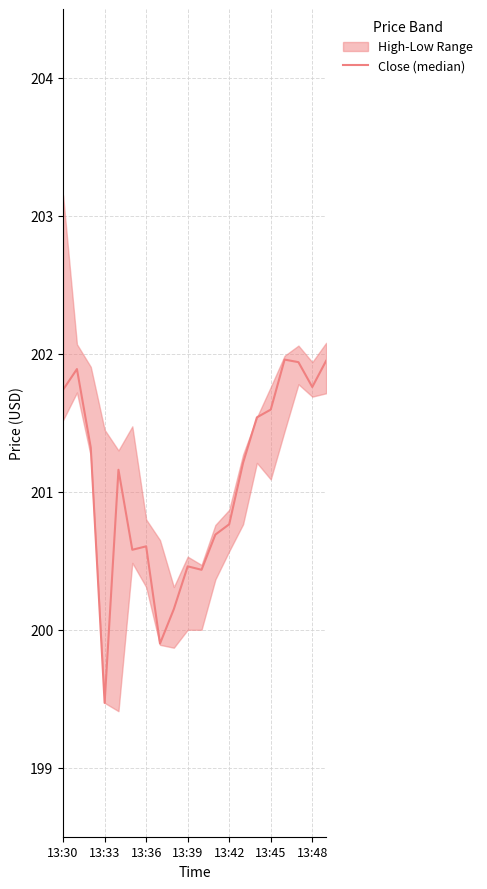

What is the greatest value displayed?

202.0